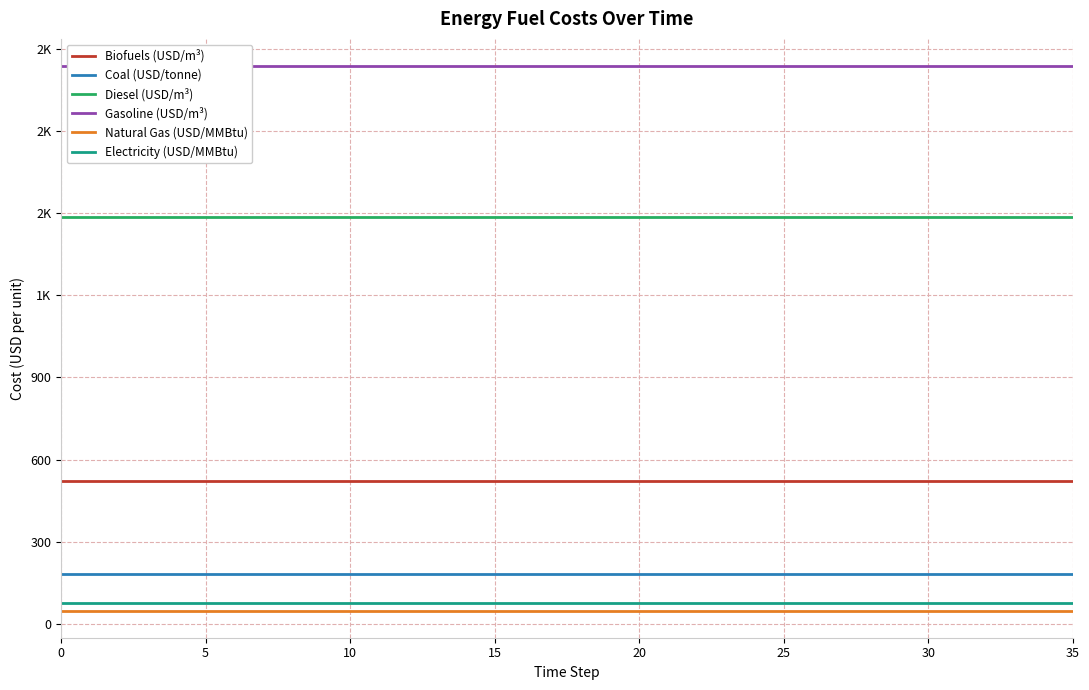

Read the Gasoline (USD/m³) value at 35.

2038.8